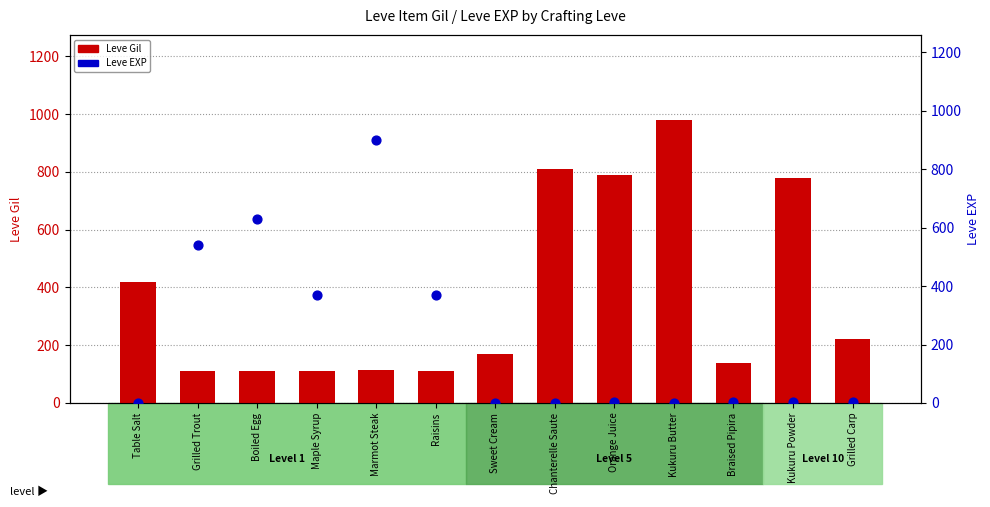

Which series has the largest total across all categories?

Leve Gil